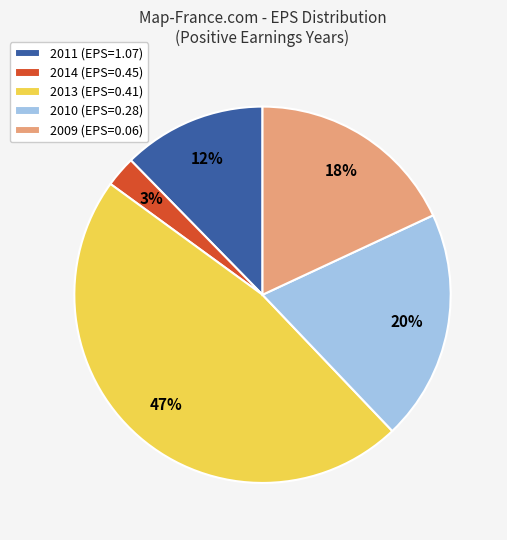

Is there any slice that represents more than half of the pie?

No